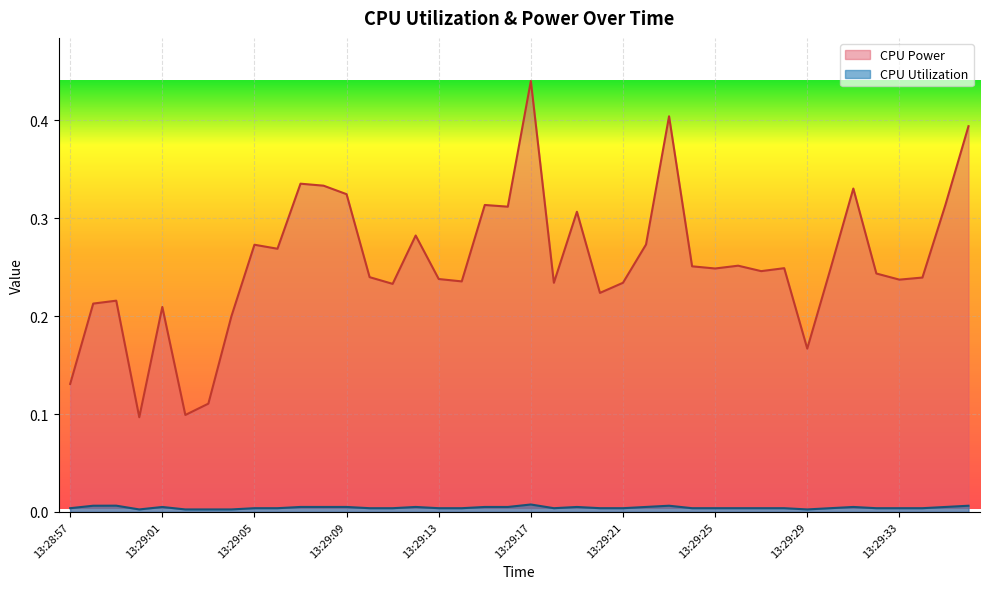

True or false: CPU Power and CPU Utilization intersect in this chart.

False